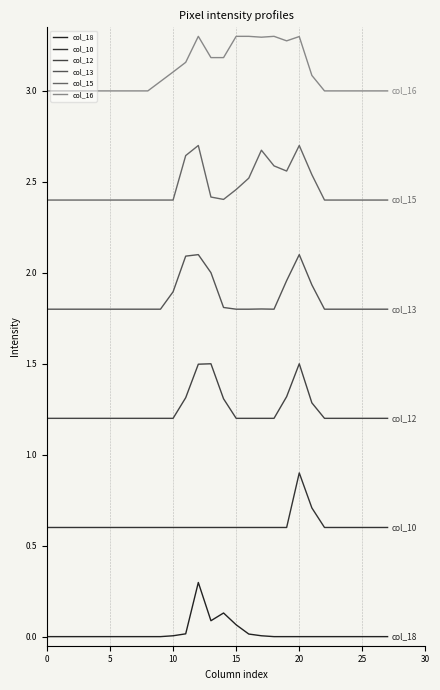

Is this an area chart (filled region under the line)?

No